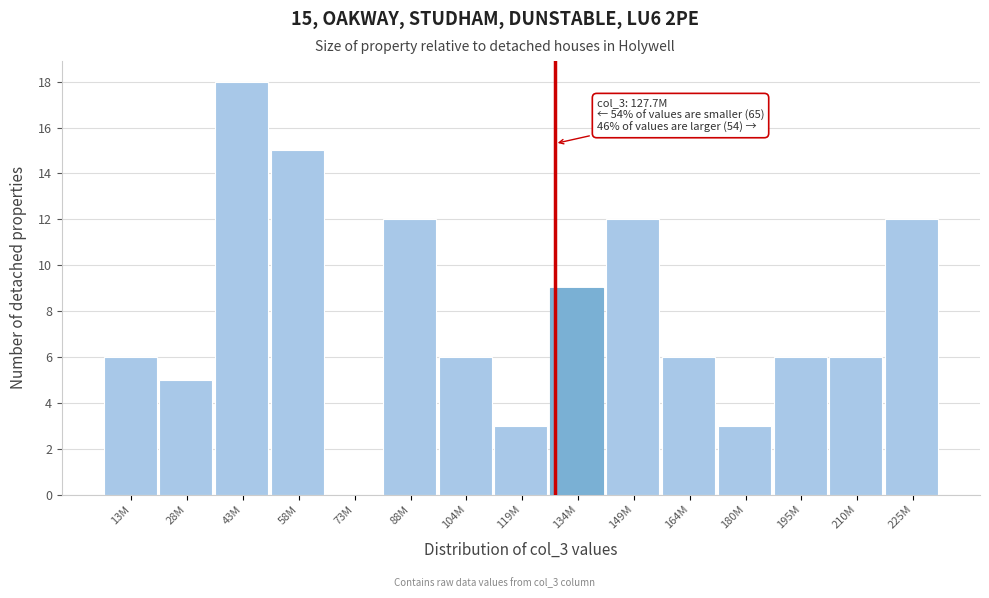

Reading left to right, transcribe all the data shown in this chart.

13M=6	28M=5	43M=18	58M=15	73M=0	88M=12	104M=6	119M=3	134M=9	149M=12	164M=6	180M=3	195M=6	210M=6	225M=12